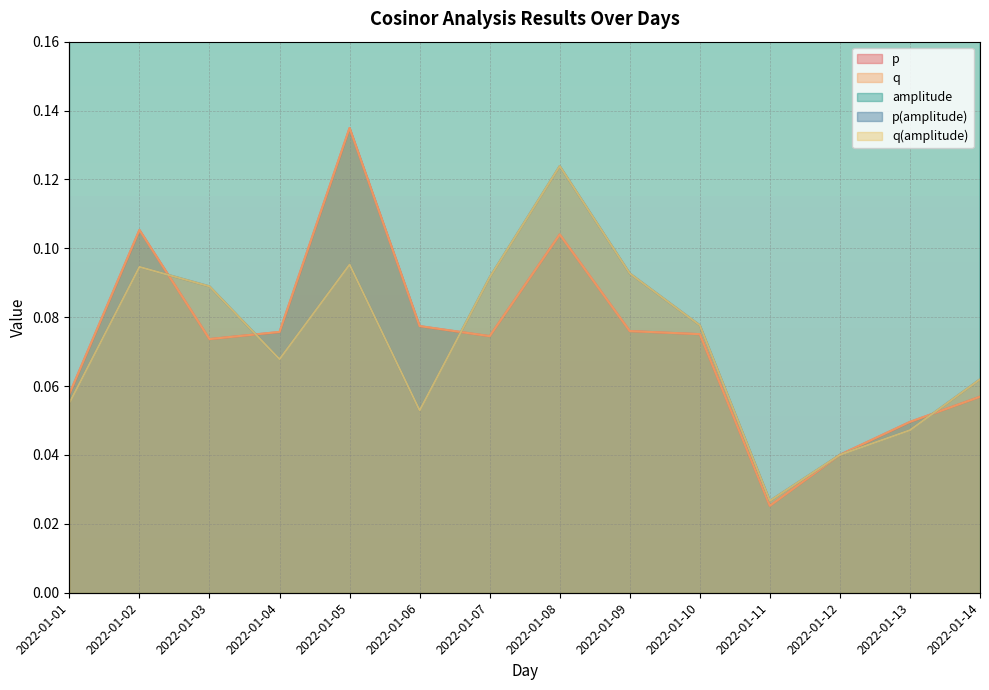

At 2022-01-01, list the series in order from smallest to largest.

p(amplitude), q(amplitude), p, q, amplitude